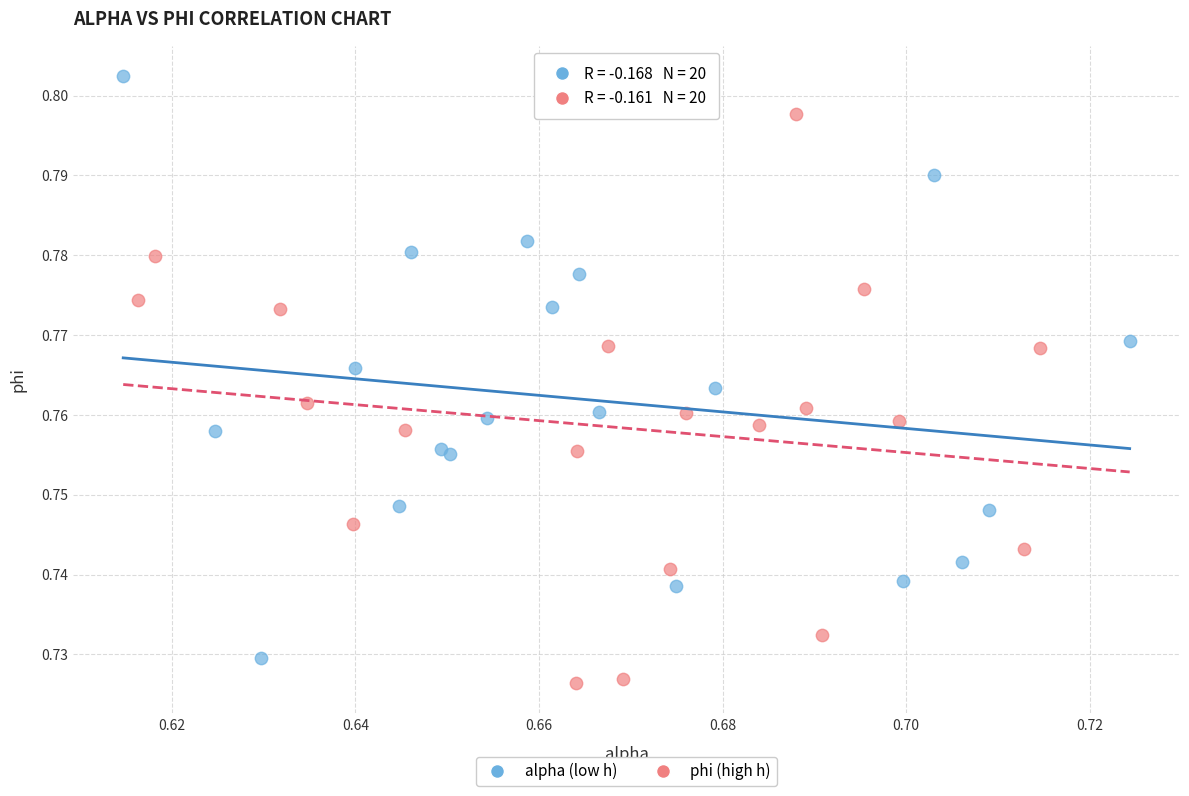

What are all the series names shown in the legend?

alpha (low h), phi (high h)